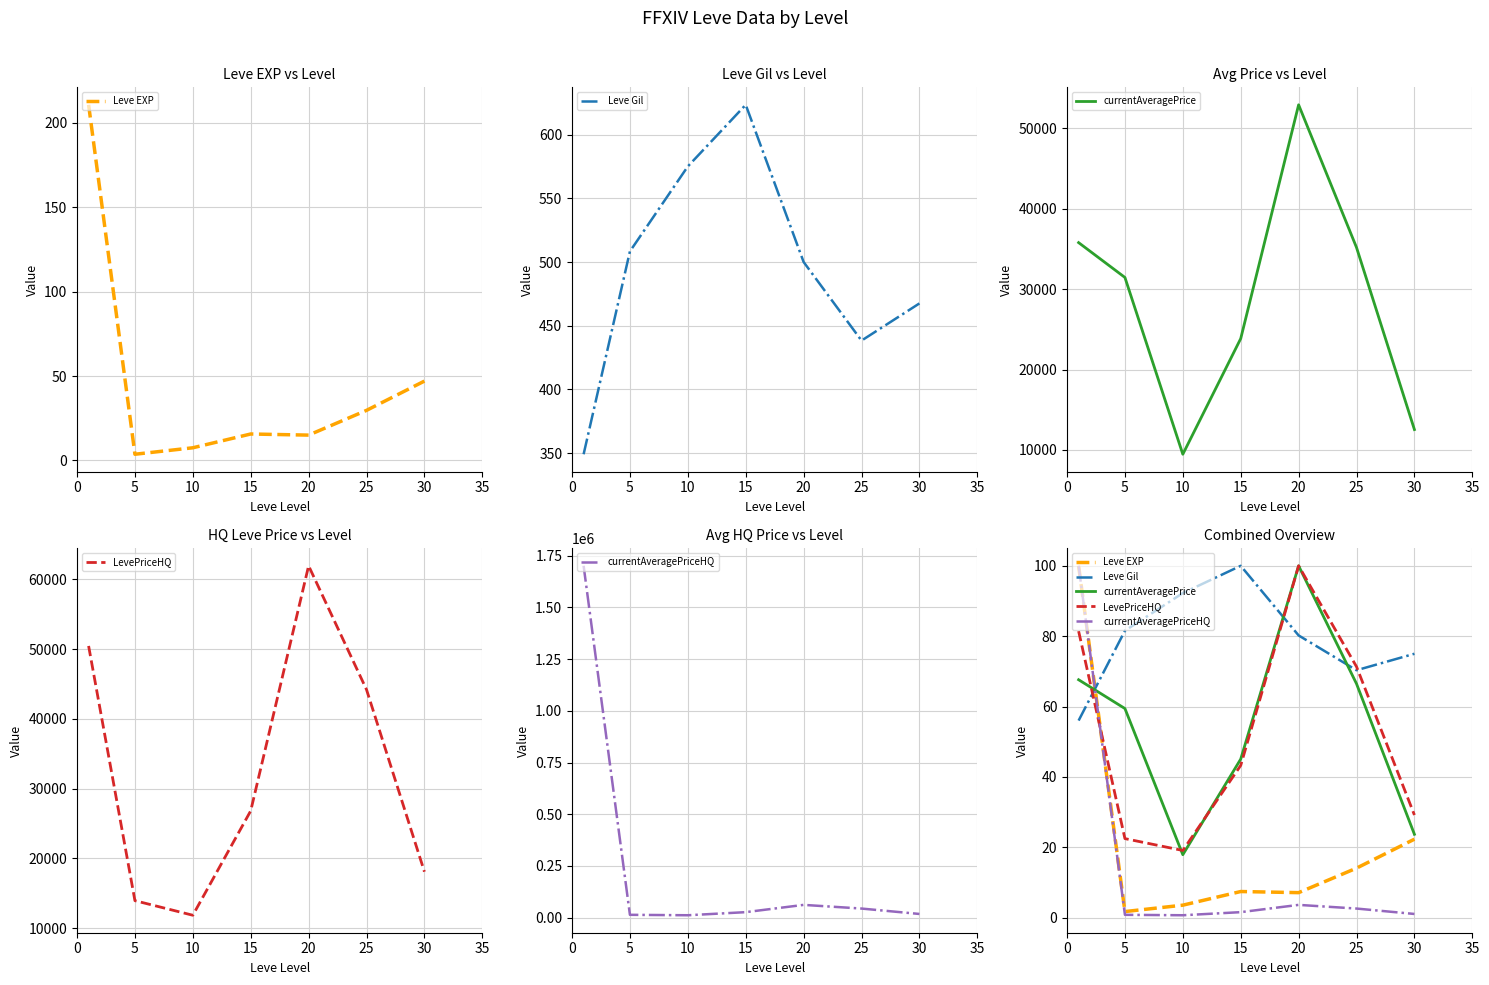

Reading left to right, what are all the values shown in this chart?

Leve EXP: 100.0	1.7	3.6	7.4	7.1	14.1	22.3
Leve Gil: 56.0	81.6	92.2	100.0	80.2	70.3	75.0
currentAveragePrice: 67.6	59.4	17.9	45.1	100.0	66.5	23.7
LevePriceHQ: 81.4	22.5	19.1	43.3	100.0	71.3	29.2
currentAveragePriceHQ: 100.0	0.8	0.7	1.6	3.6	2.6	1.1